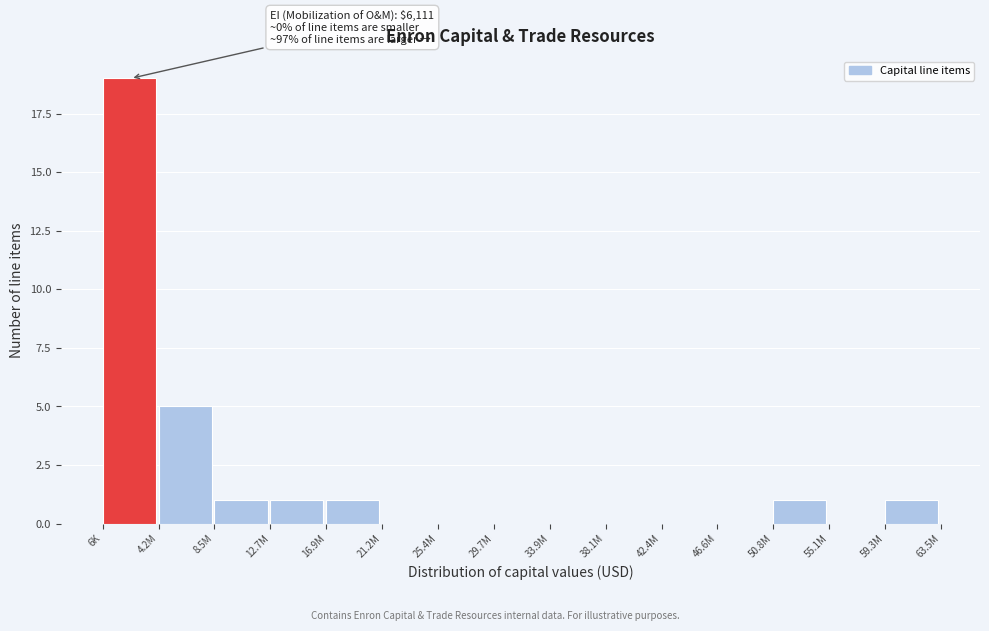

Reading left to right, extract all data points from this chart.

6K=19	4.2M=5	8.5M=1	12.7M=1	16.9M=1	21.2M=0	25.4M=0	29.7M=0	33.9M=0	38.1M=0	42.4M=0	46.6M=0	50.8M=1	55.1M=0	59.3M=1